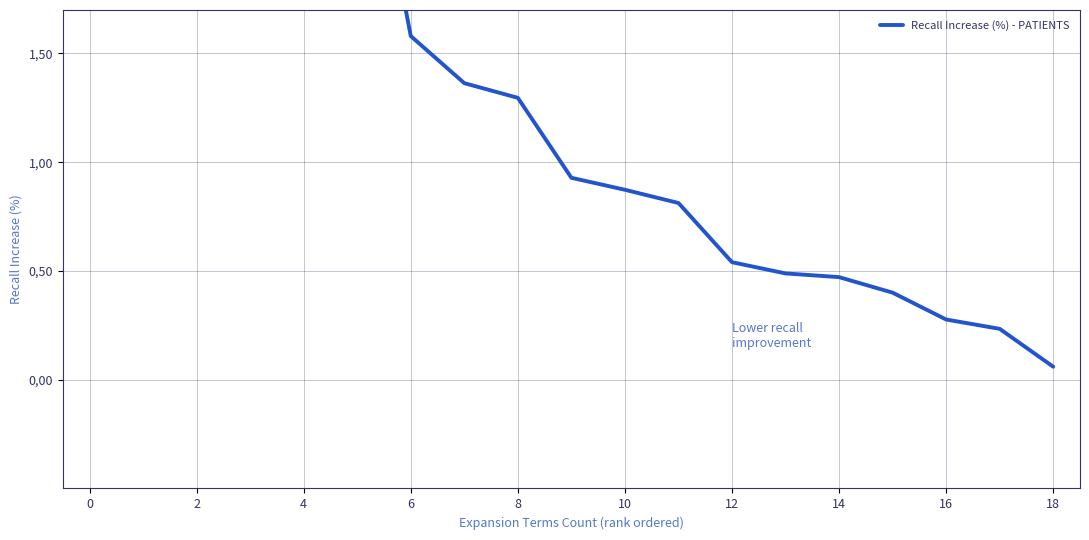

The chart shows a value of 12.7 at 0. True or false?

True